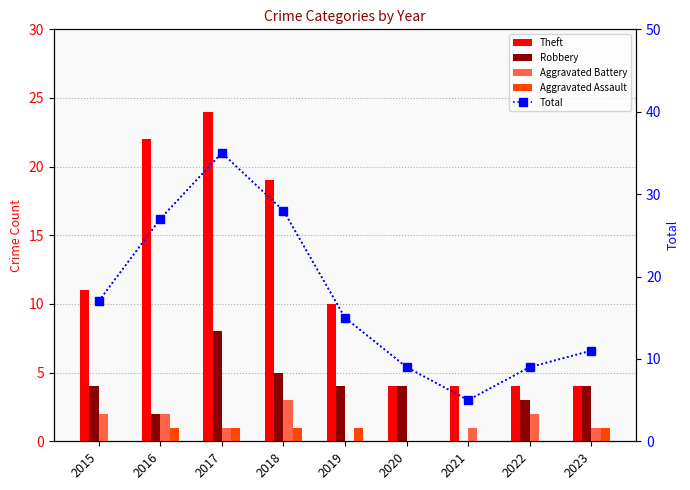

Is it true that Robbery equals 4 at 2019?

True